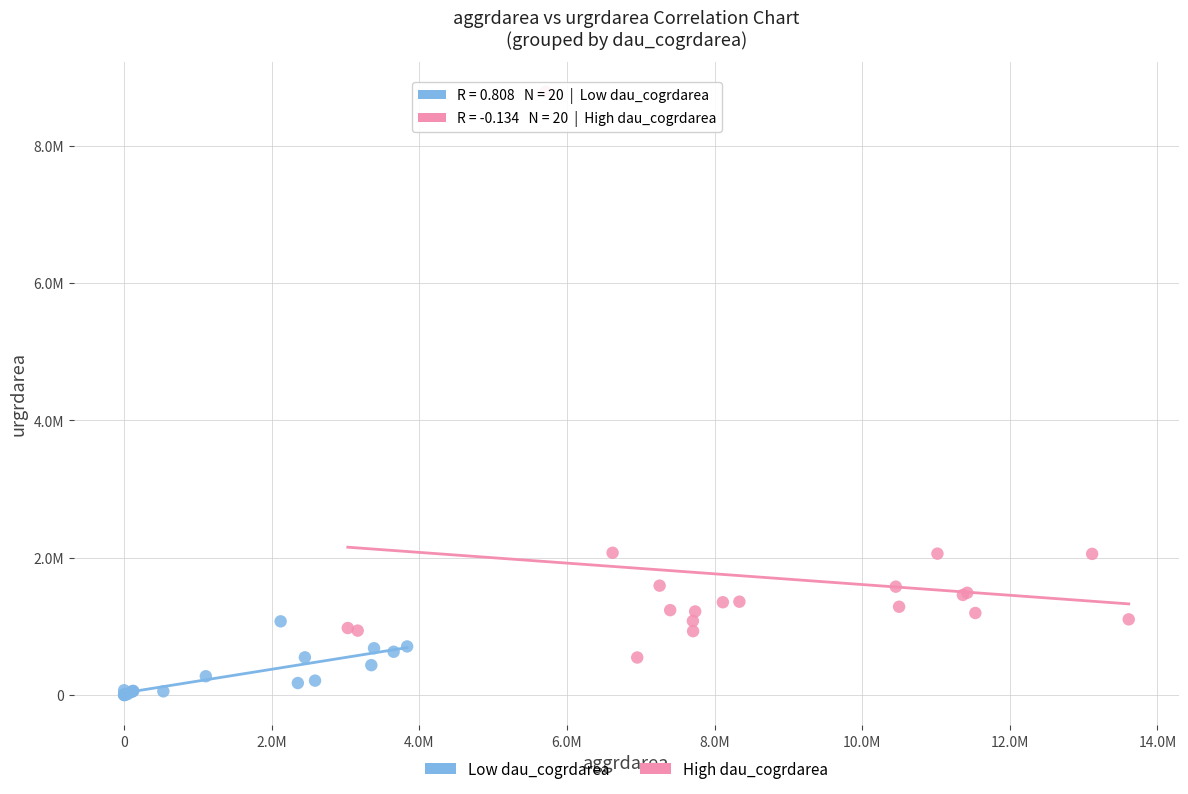

What are all the series names shown in the legend?

Low dau_cogrdarea, High dau_cogrdarea